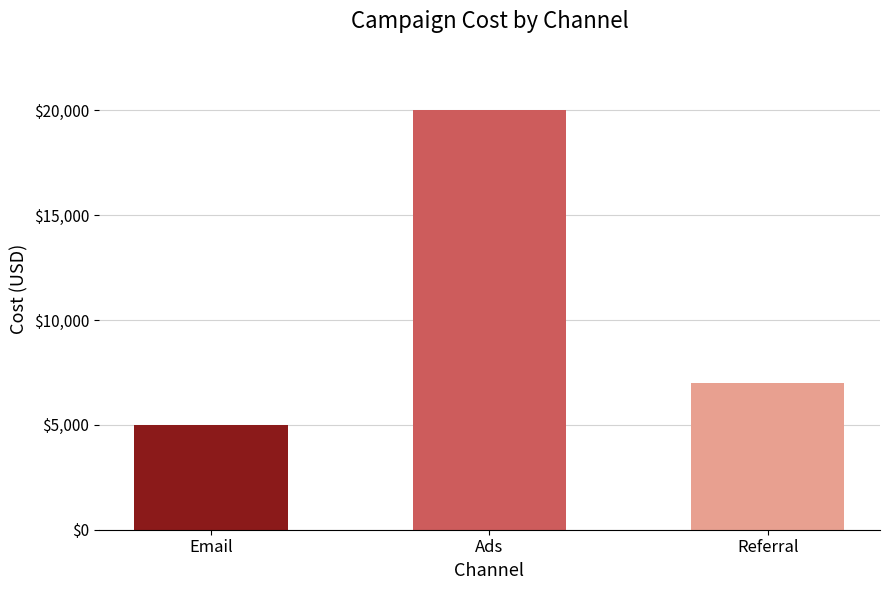

Count the number of data series in this chart.

1